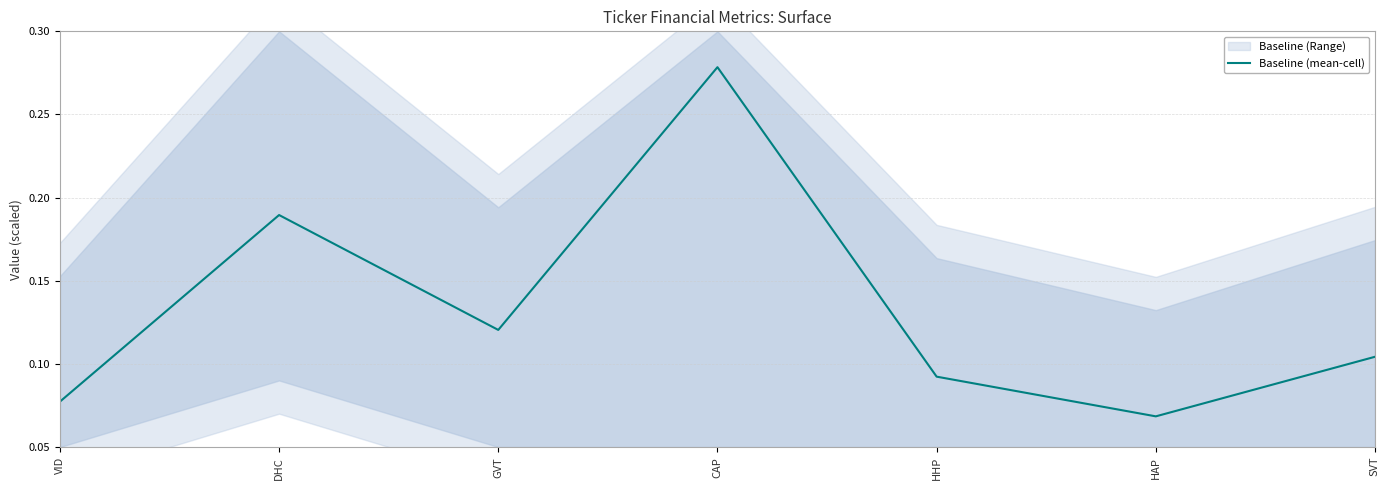

Rank the categories by value from highest to lowest.

CAP, DHC, GVT, SVT, HHP, VID, HAP